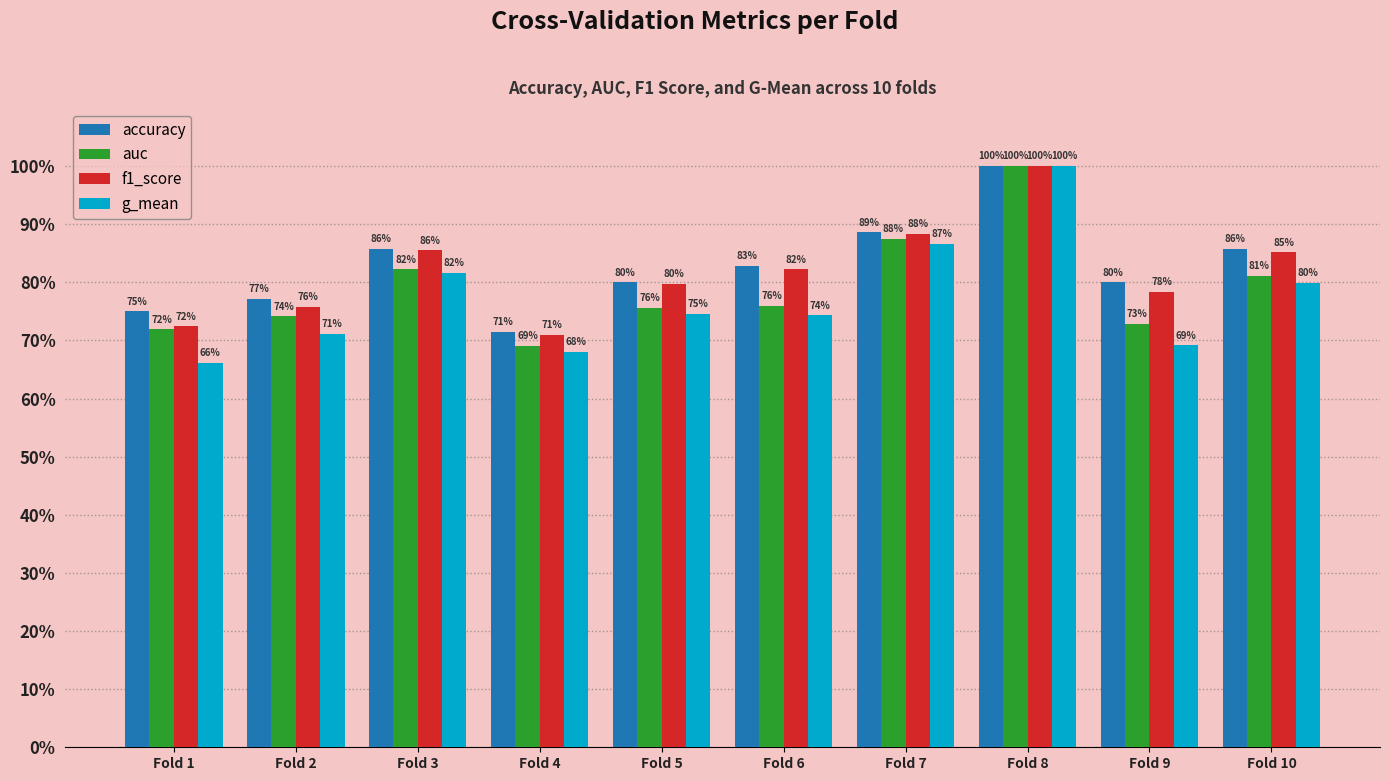

The value of f1_score at Fold 1 is 1.0. True or false?

False